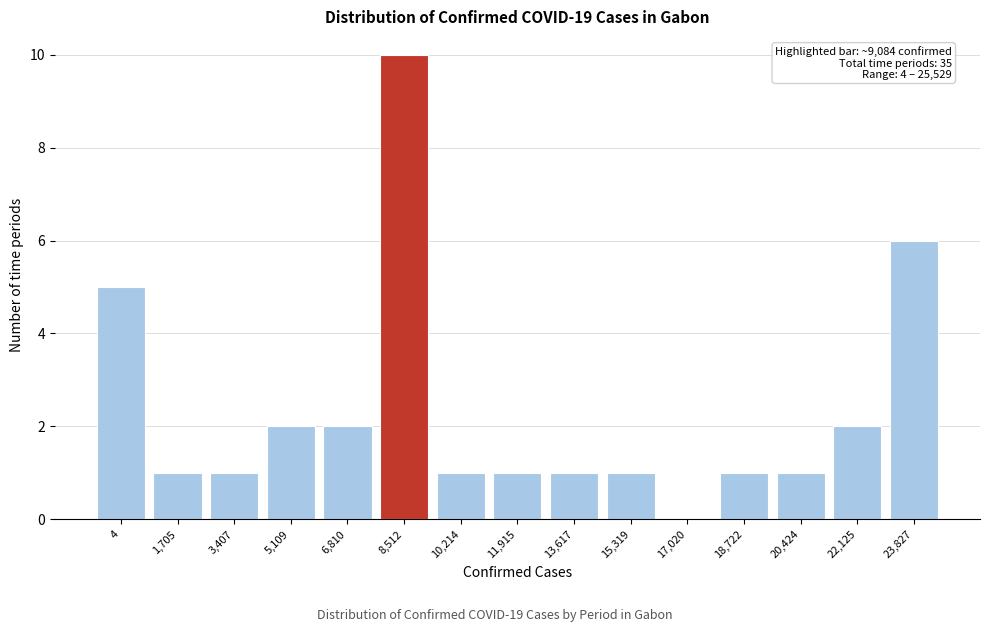

Reading left to right, list all the values displayed in this chart.

4=5	1,705=1	3,407=1	5,109=2	6,810=2	8,512=10	10,214=1	11,915=1	13,617=1	15,319=1	17,020=0	18,722=1	20,424=1	22,125=2	23,827=6